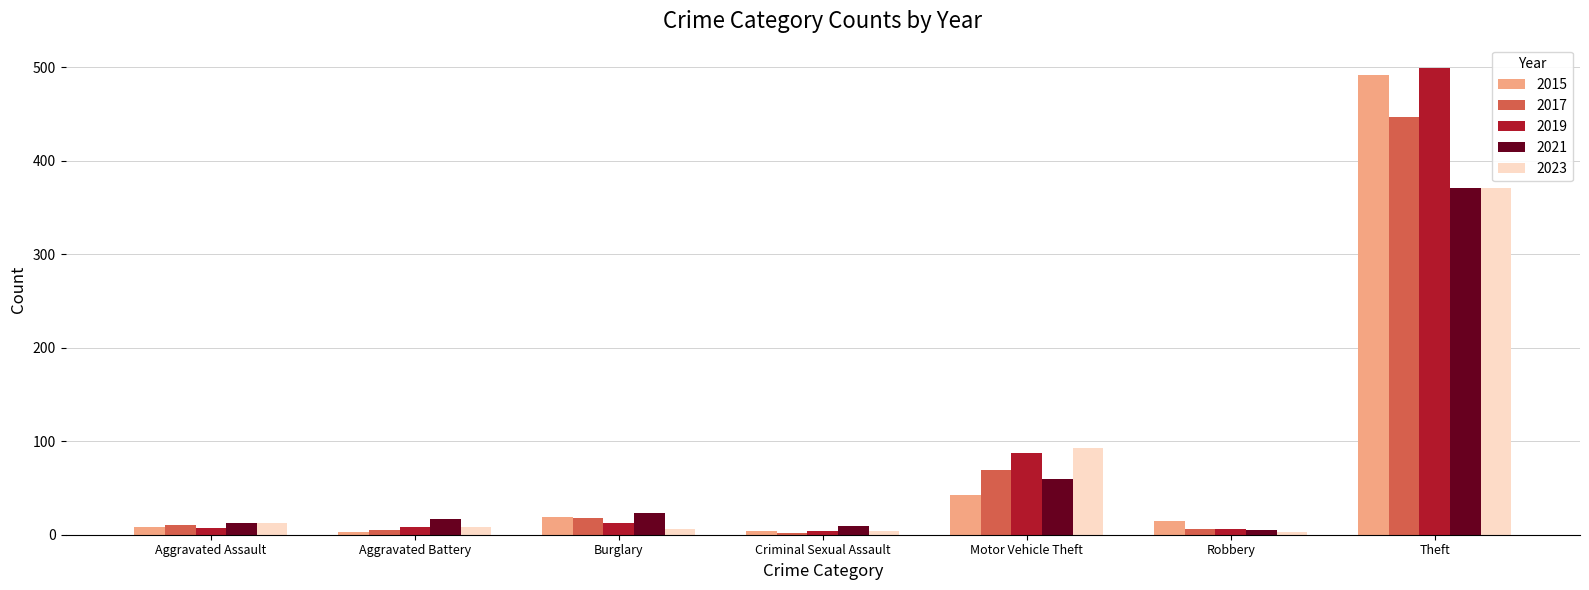

At how many categories does at least one series exceed 297?

1